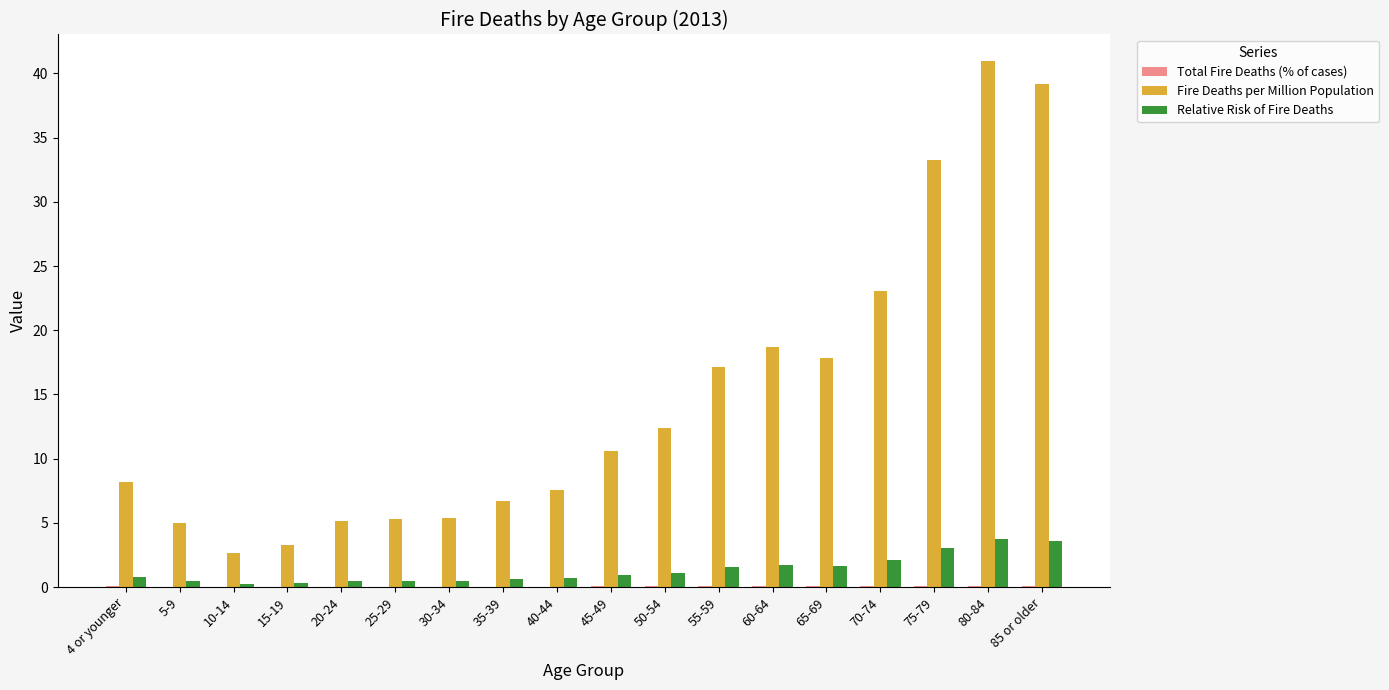

Is it true that Relative Risk of Fire Deaths equals 3.6 at 85 or older?

True